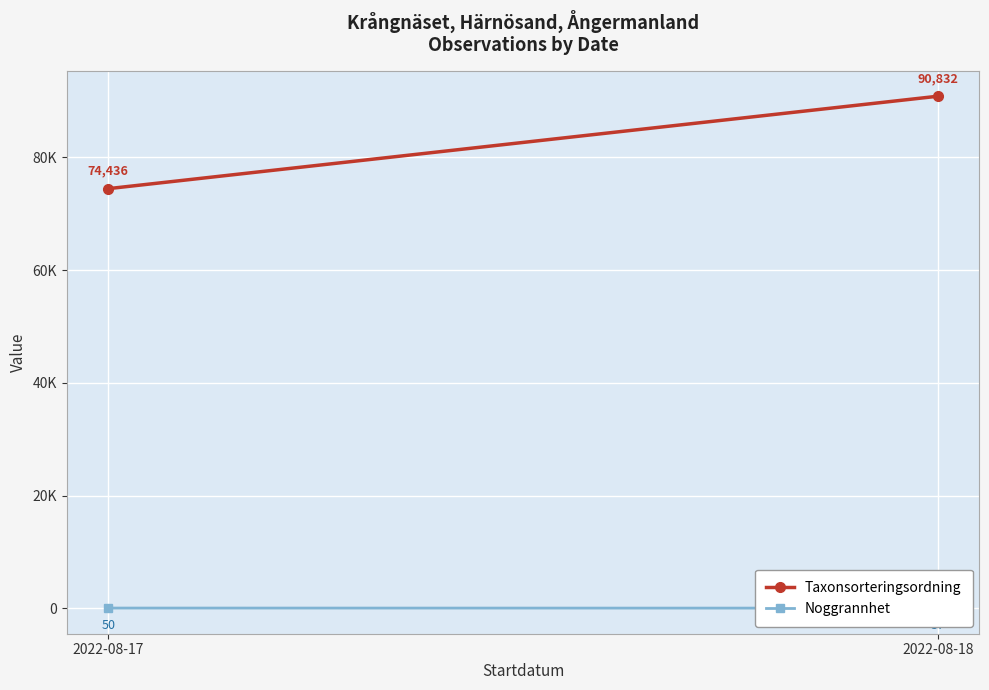

Reading left to right, list all the values displayed in this chart.

Taxonsorteringsordning: 2022-08-17=74436.3	2022-08-18=90832.2
Noggrannhet: 2022-08-17=50.0	2022-08-18=37.5